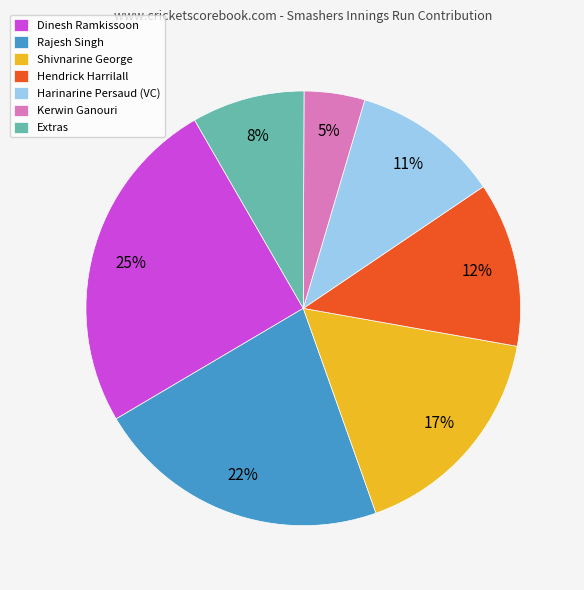

The Dinesh Ramkissoon slice represents 25% of the pie. True or false?

True